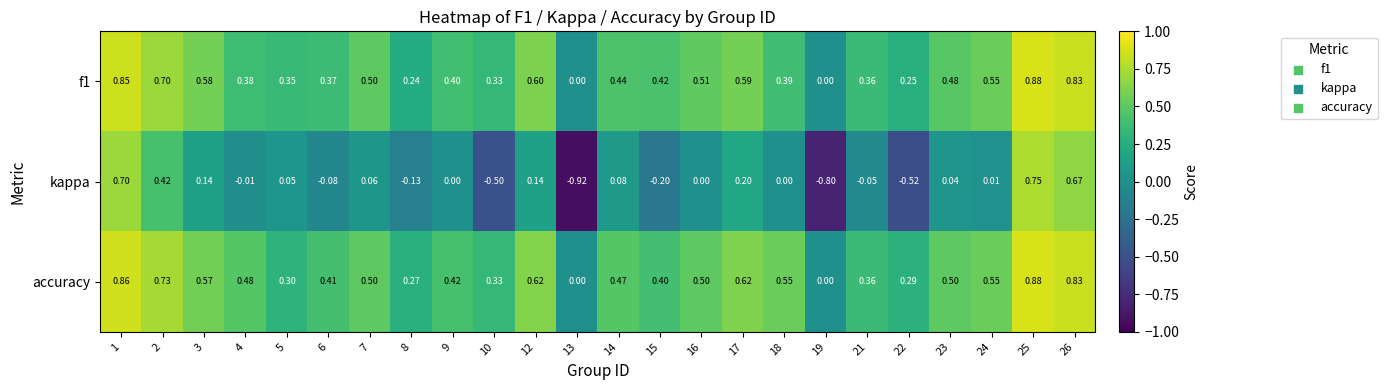

Which series has the widest spread of values?

kappa